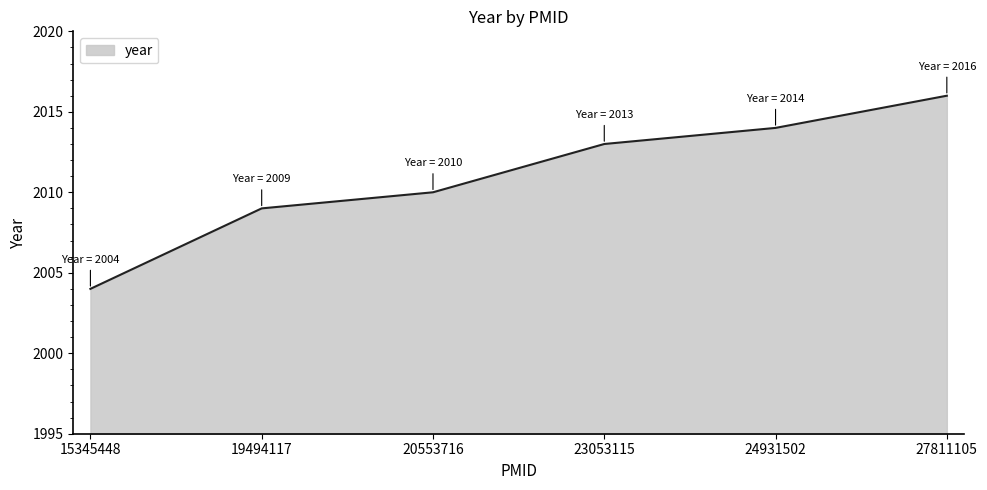

Reading left to right, what are all the values shown in this chart?

2004	2009	2010	2013	2014	2016